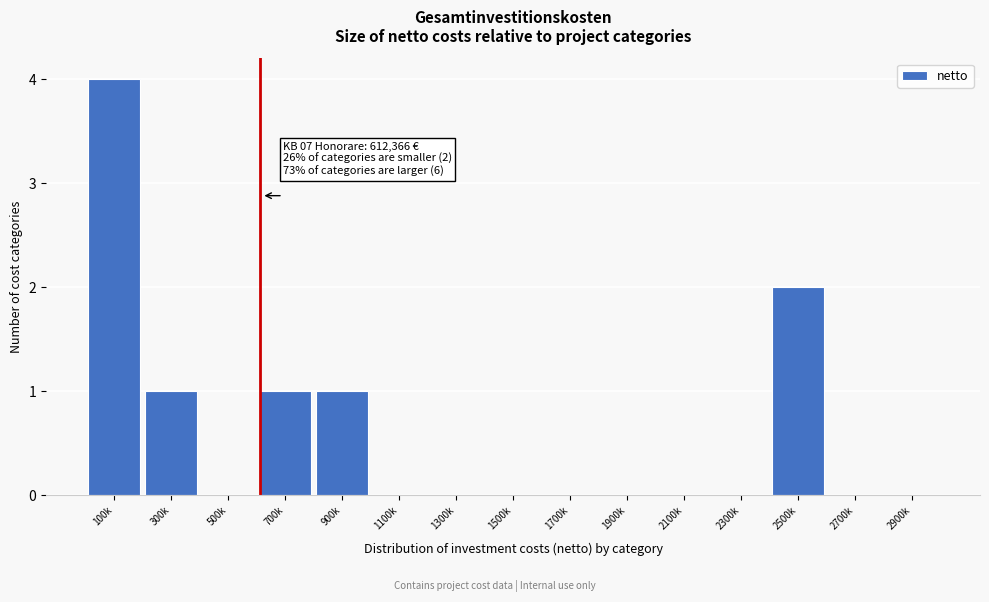

Reading right to left, extract all data points from this chart.

2900k=0	2700k=0	2500k=2	2300k=0	2100k=0	1900k=0	1700k=0	1500k=0	1300k=0	1100k=0	900k=1	700k=1	500k=0	300k=1	100k=4